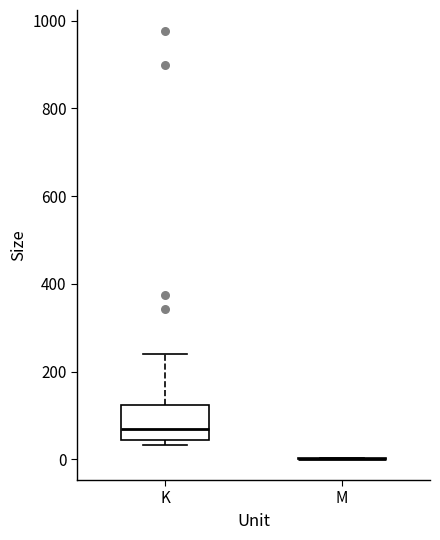

Reading left to right, transcribe this box plot: for each box, give where its median line is, the range the box spans, and where its two whiskers end, as read against the y-axis. The values are not printed on the chart, so give them approximately, as read against the axis.

K: median 60, box 40 to 120, whiskers 40 (just below the box's lower edge) to 240
M: box collapsed to a line at 0, whiskers 0 to 0